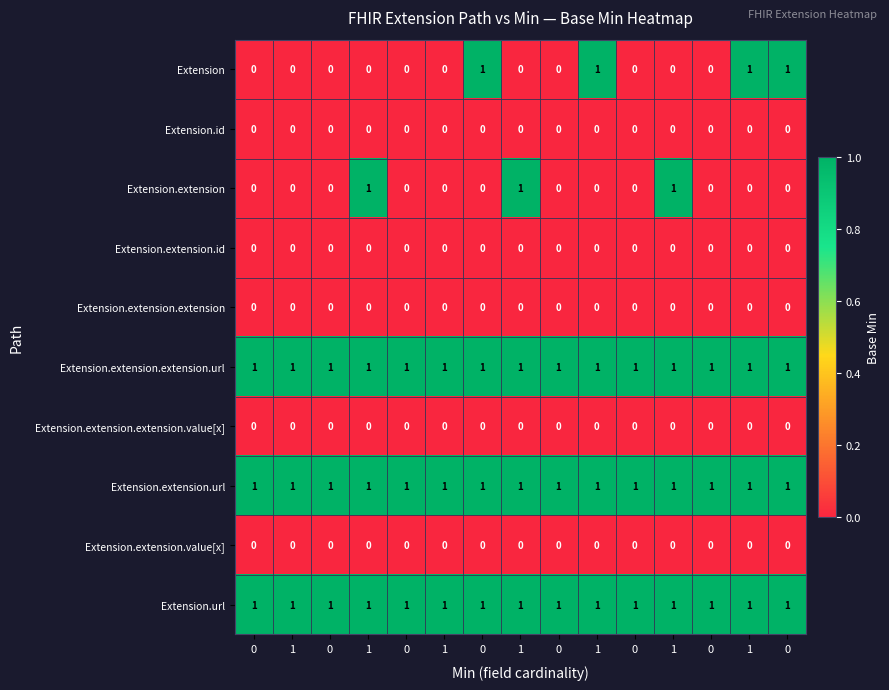

How many data points does each series have?

15